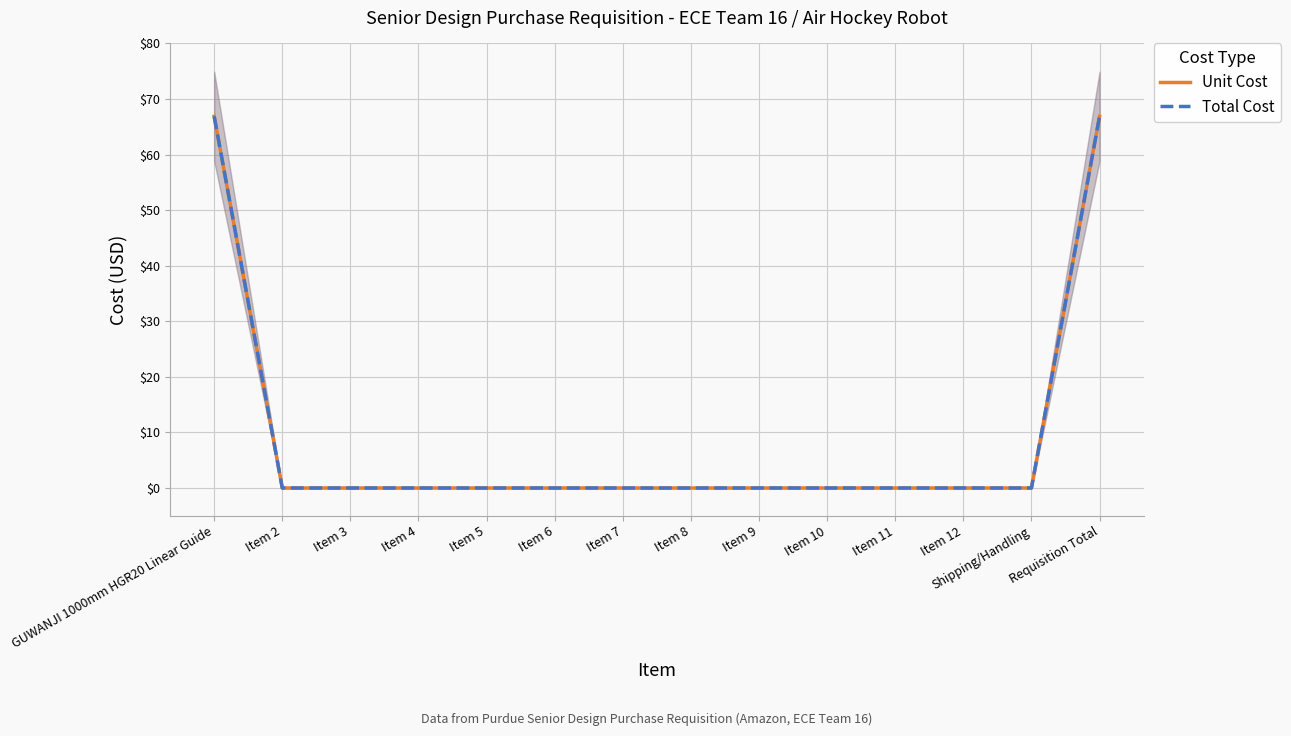

True or false: Unit Cost has a value of -38.3 at Item 12.

False